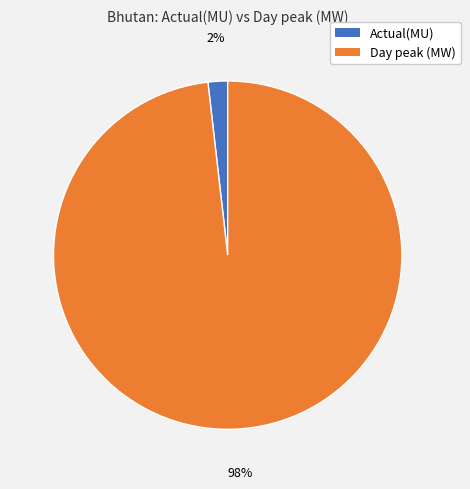

Which slice is the smallest?

Actual(MU)